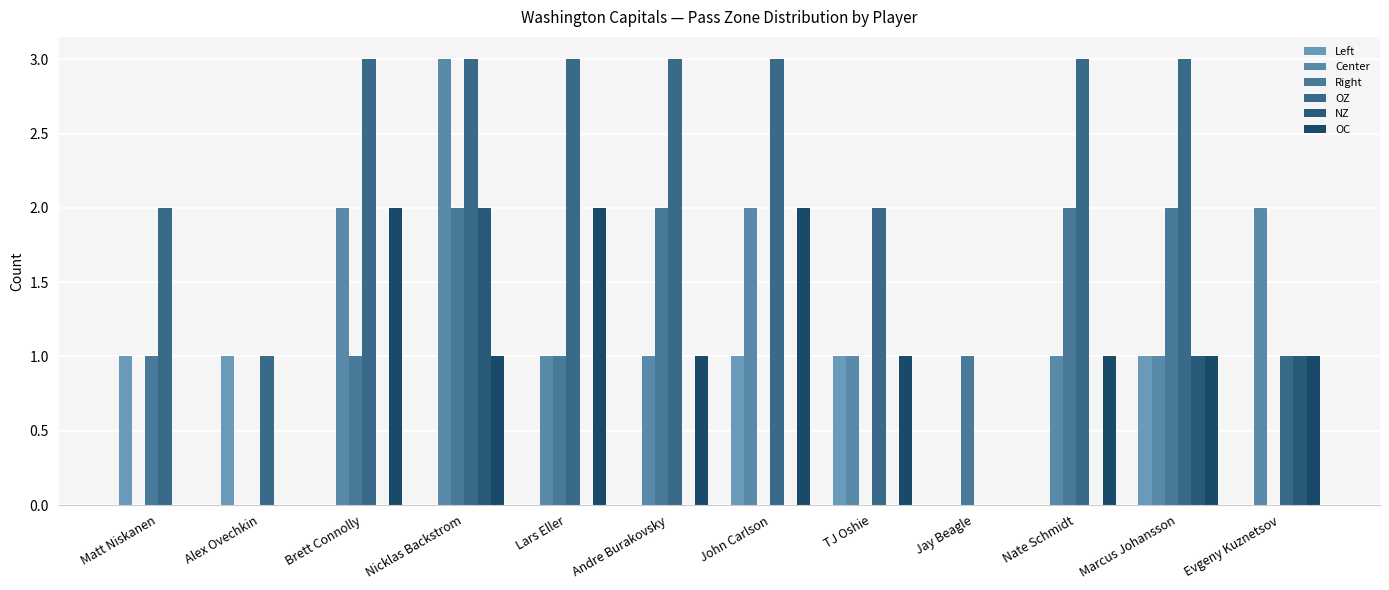

How many groups of bars are there?

12